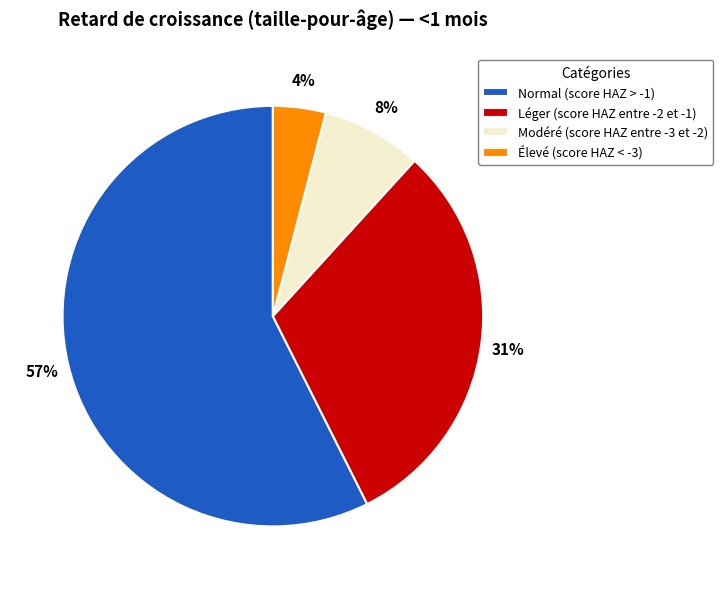

Do Élevé (score HAZ < -3) and Normal (score HAZ > -1) together represent more than half of the pie?

Yes